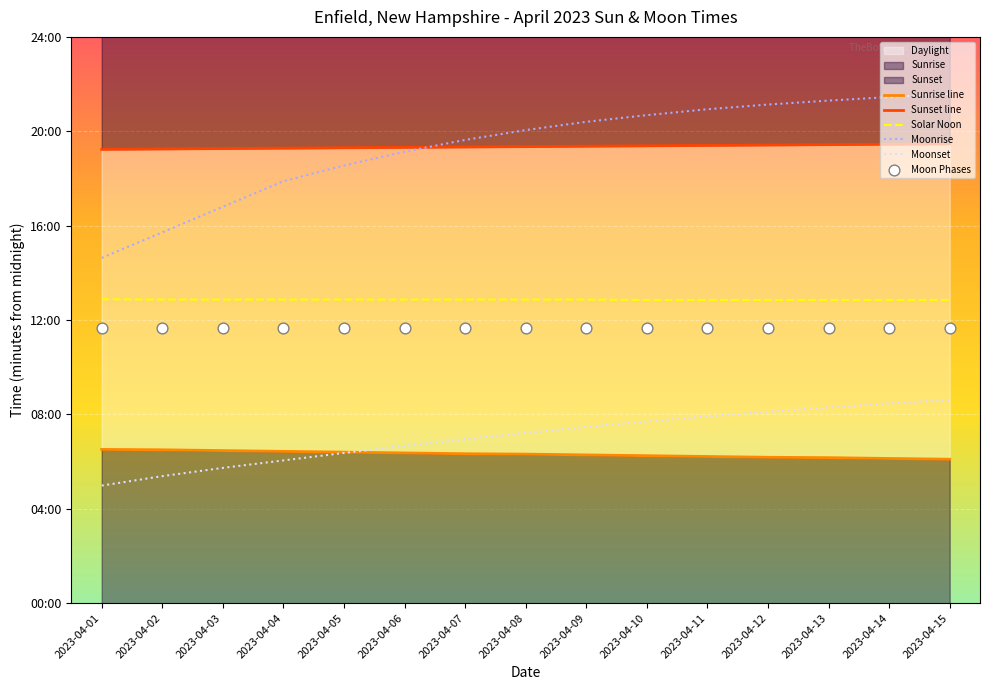

Which series has the largest total across all categories?

Sunset line